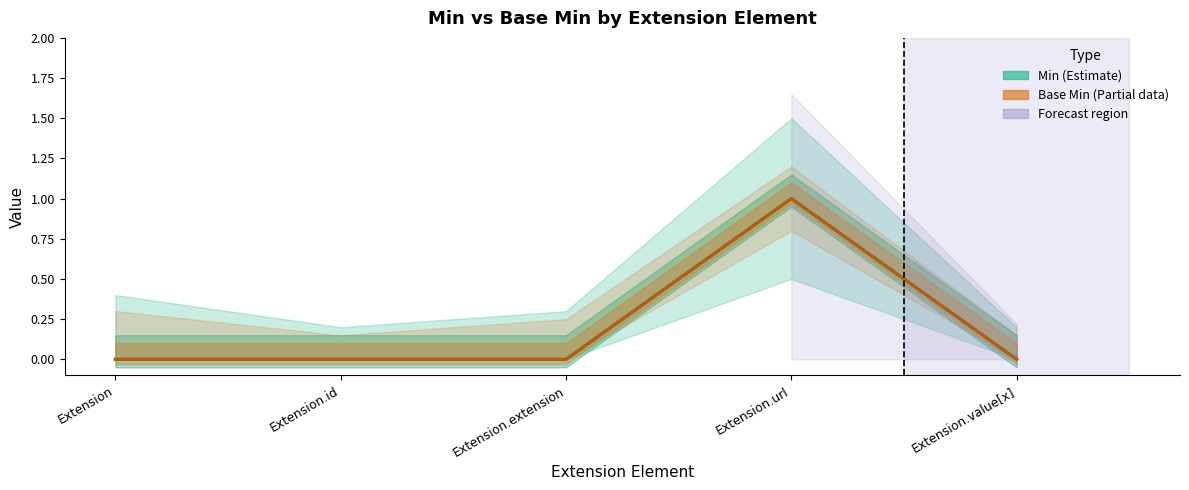

True or false: Min (Estimate) has more than 2 points higher than both neighbors.

False